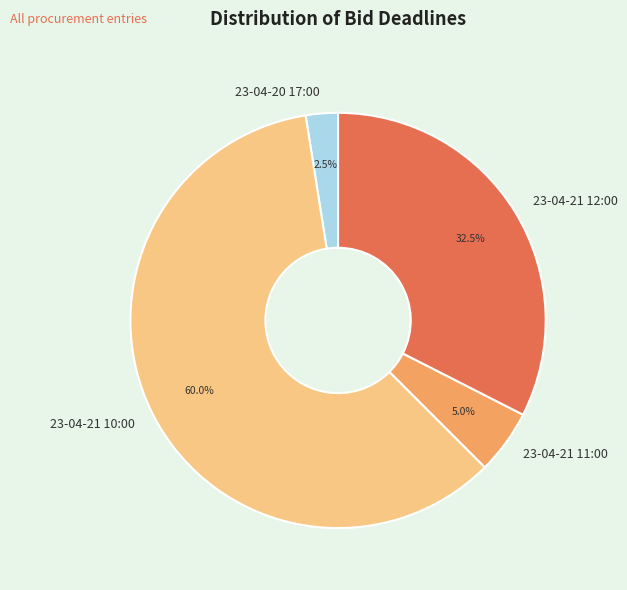

Which slice is the largest?

23-04-21 10:00